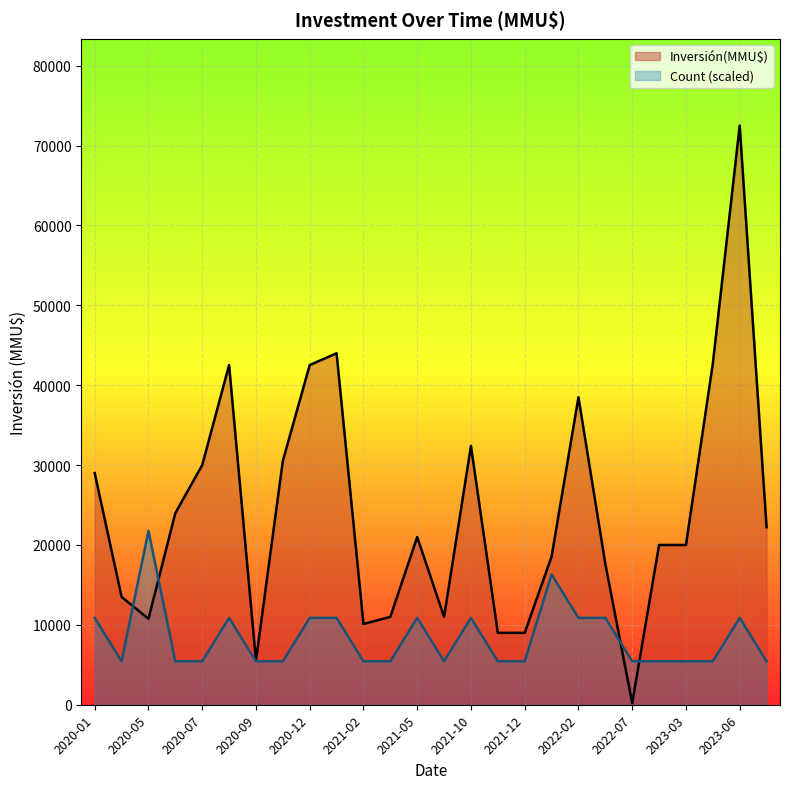

At which category does Inversión(MMU$) reach its first local valley?

2020-05